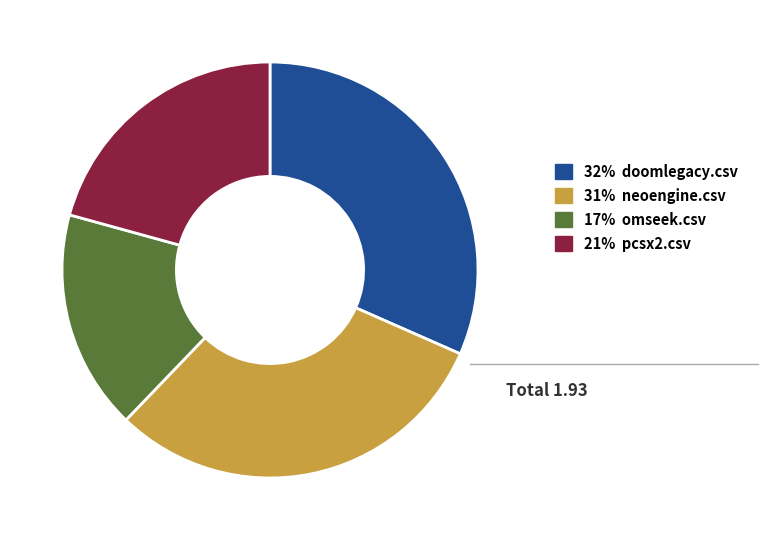

Does any single category account for the majority?

No